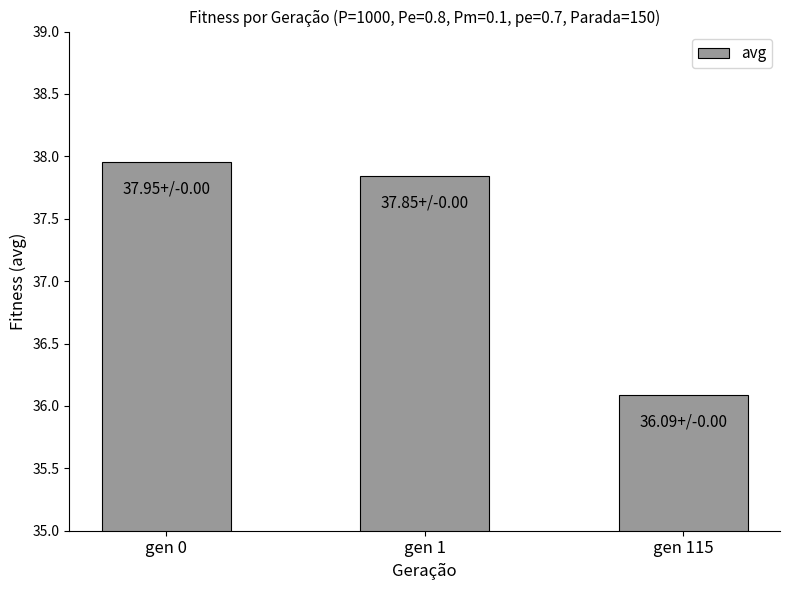

What is the difference between the maximum and minimum values?

1.9